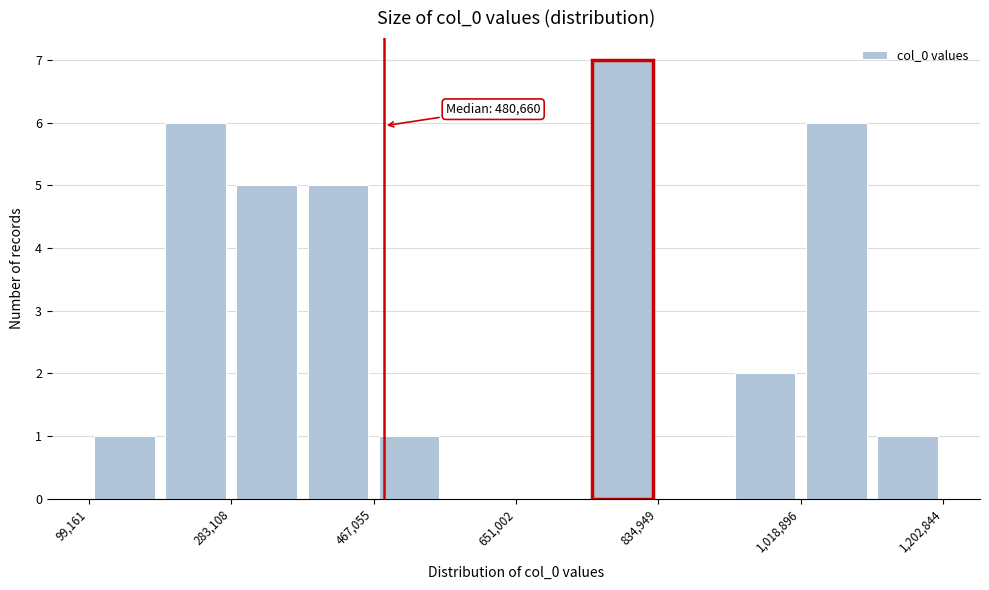

Over which range of the x-axis is the bar tallest?

740000 to 840000